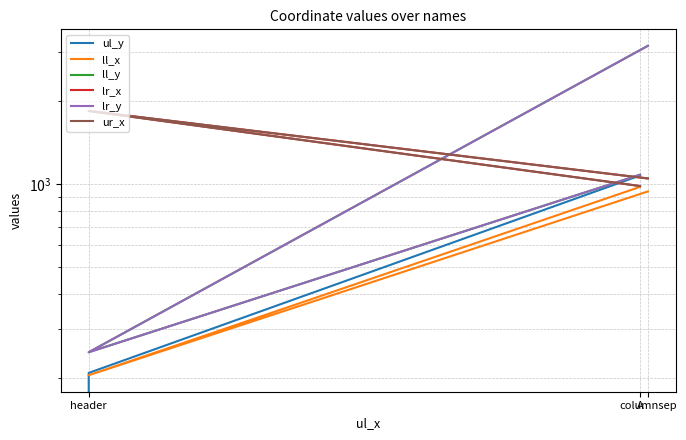

Rank the series by their maximum value, from lowest to highest.

ll_x, ul_y, lr_x, ur_x, ll_y, lr_y